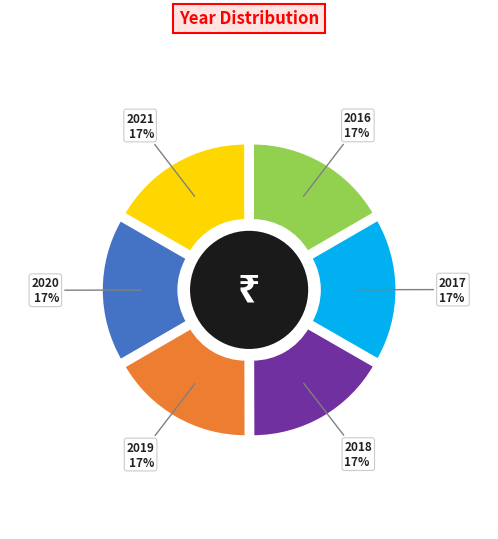

To the nearest percent, what portion does 2019 represent?

17%